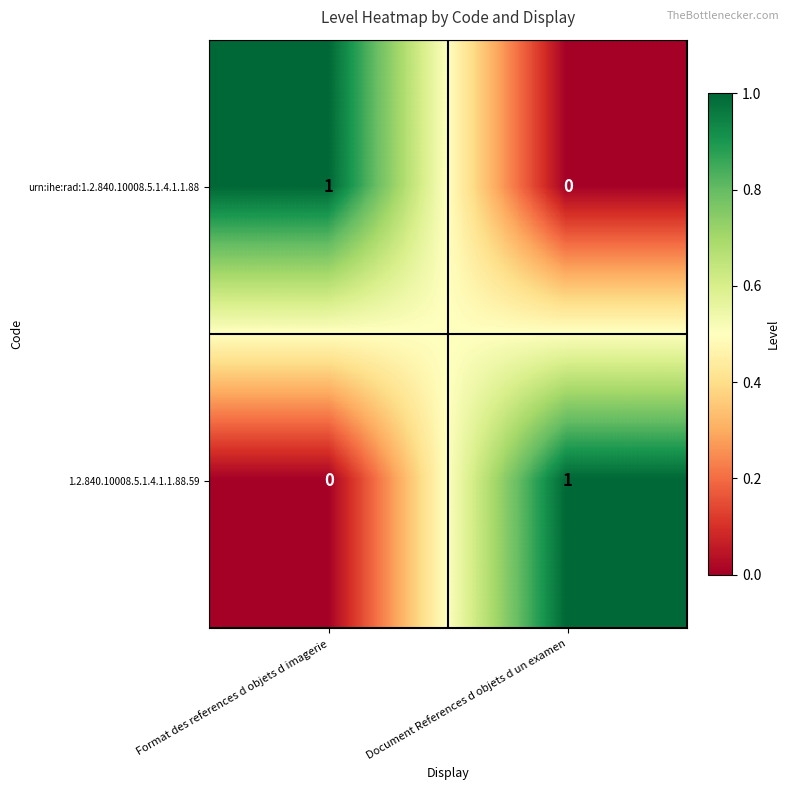

The value of urn:ihe:rad:1.2.840.10008.5.1.4.1.1.88 at Format des references d objets d imagerie is 1. True or false?

True